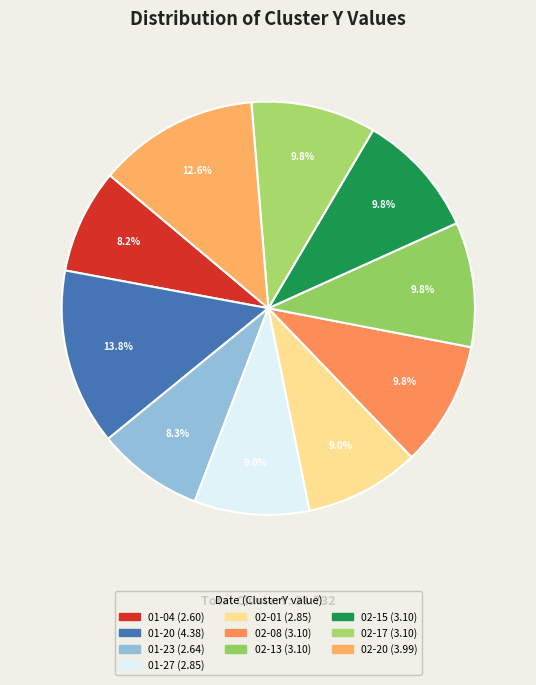

Is there any slice that represents more than half of the pie?

No